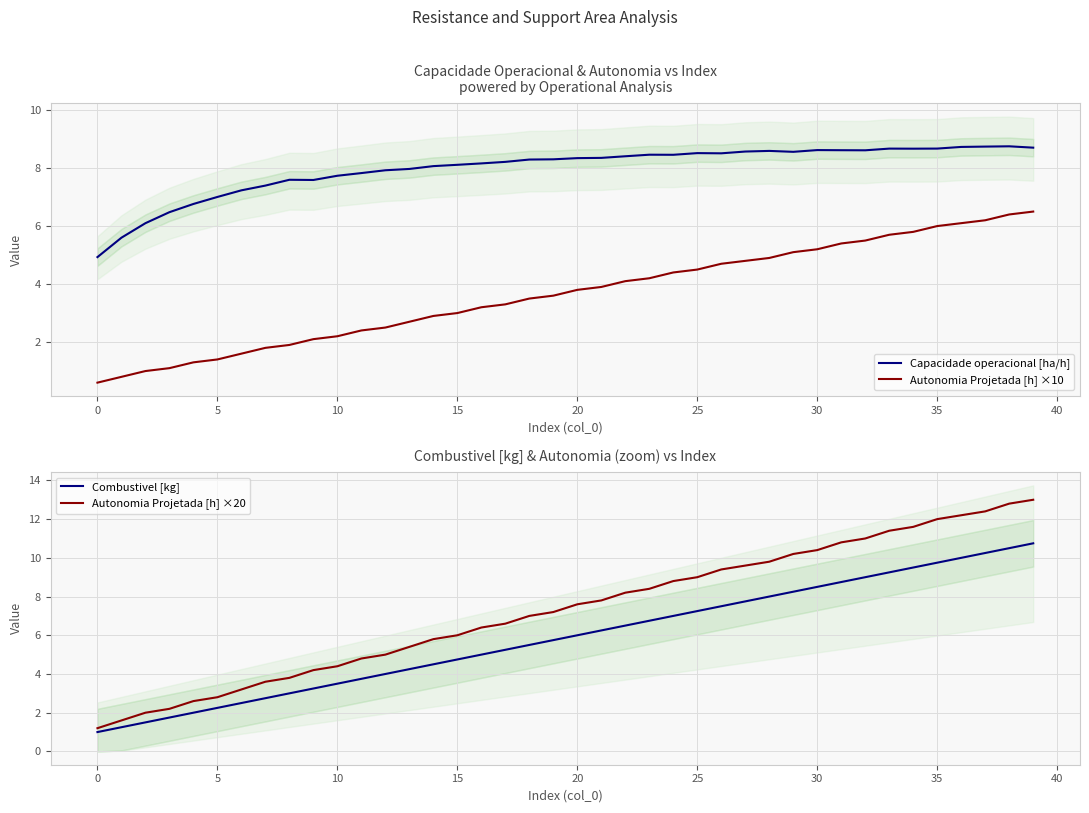

The Autonomia Projetada [h] ×10 series shows 4.8 at 15. True or false?

False